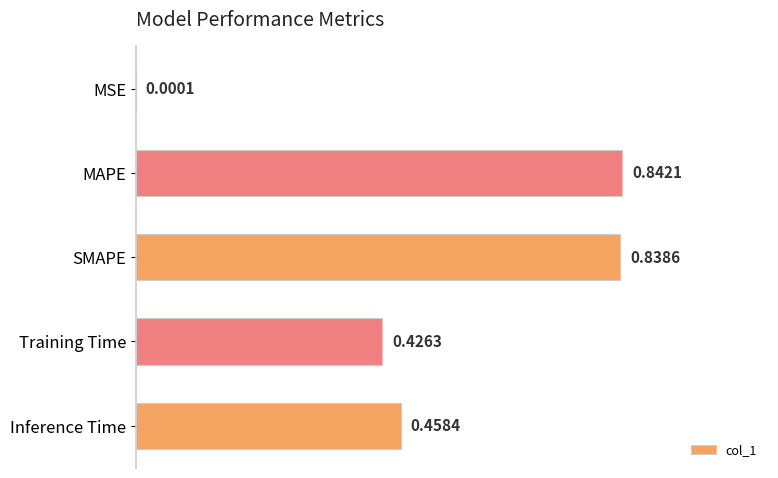

What is the sum of all values?

2.6